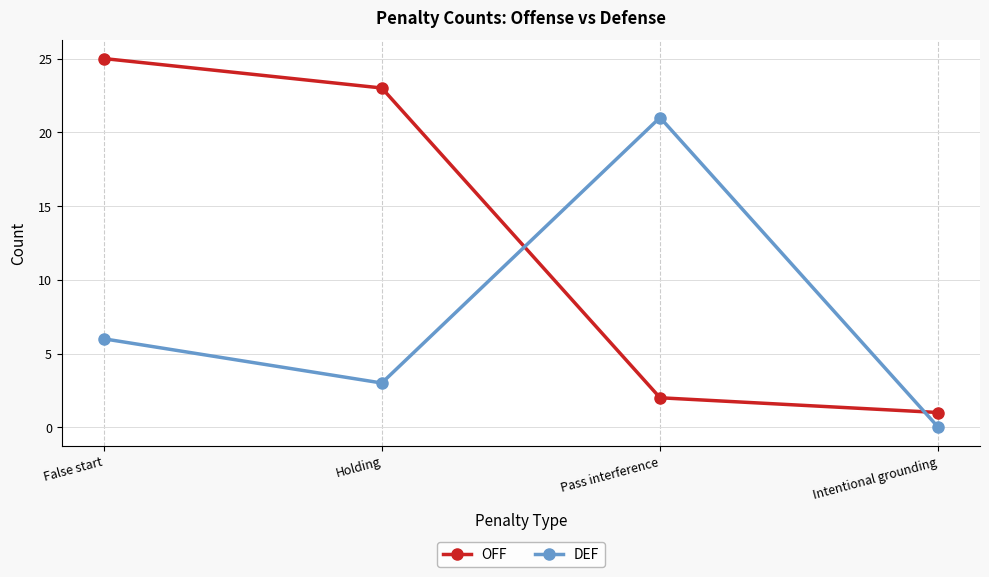

Reading right to left, what are all the values shown in this chart?

OFF: 1	2	23	25
DEF: 0	21	3	6